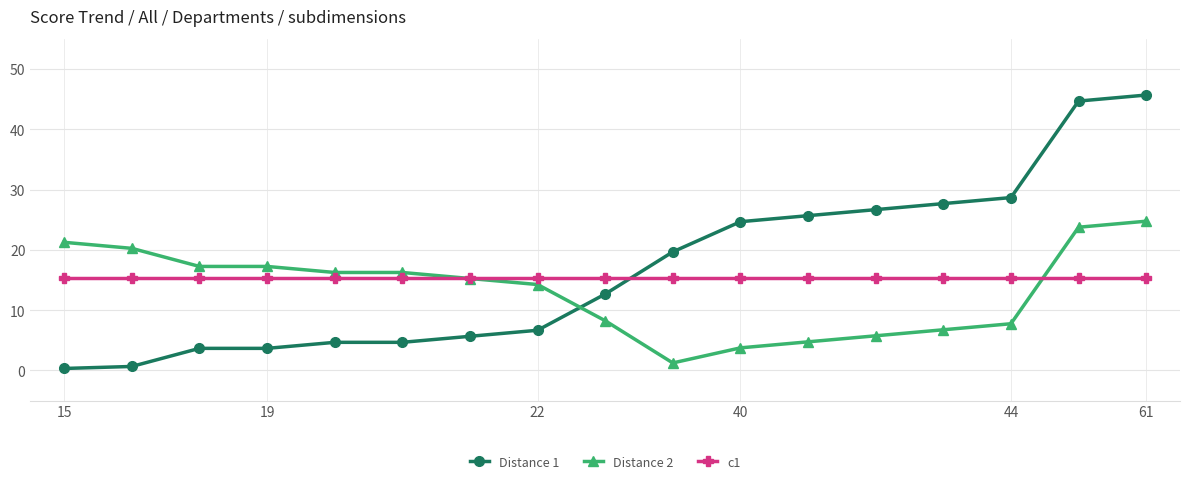

Which series has the largest range (max minus min)?

Distance 1